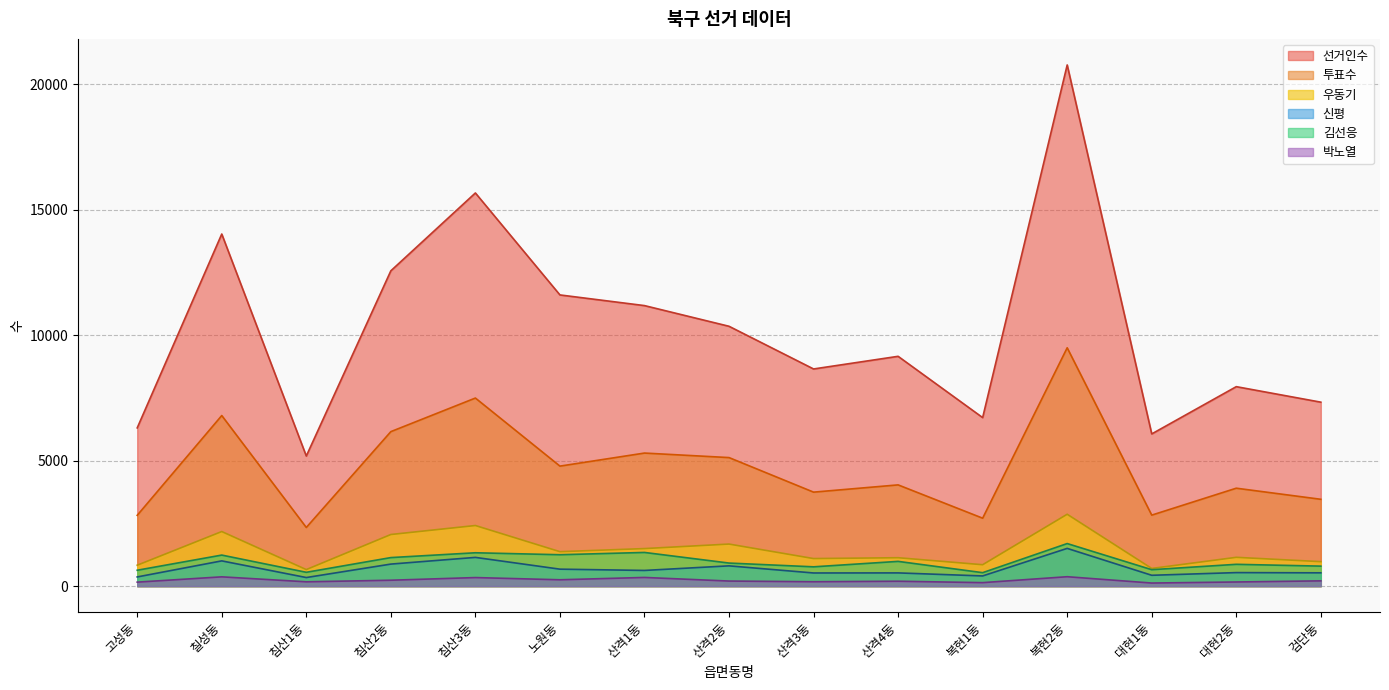

What is the total value across all series at 대현2동?

14571